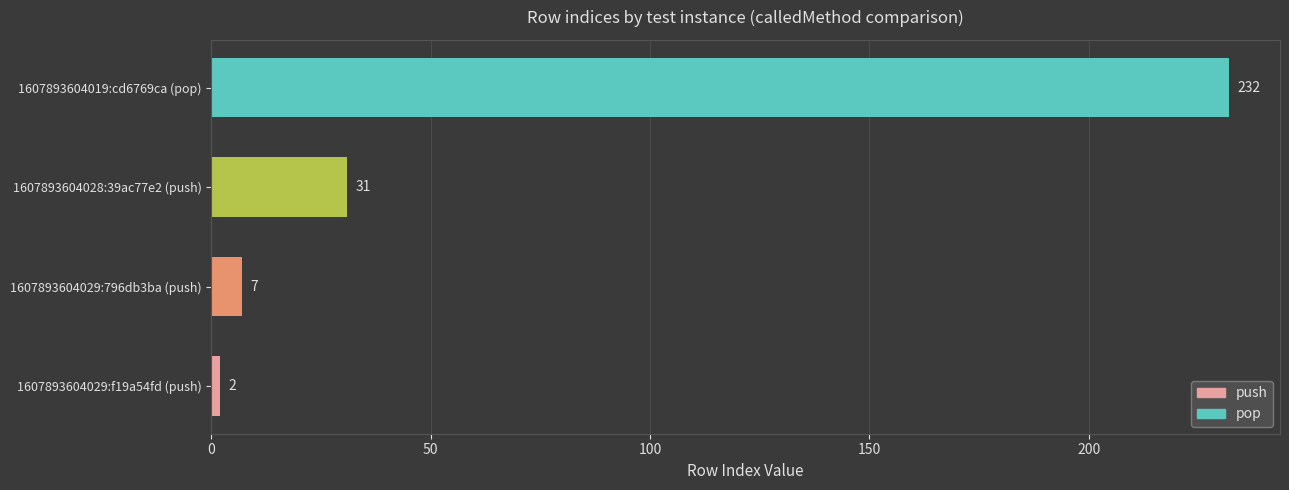

How many categories are shown in the chart?

4